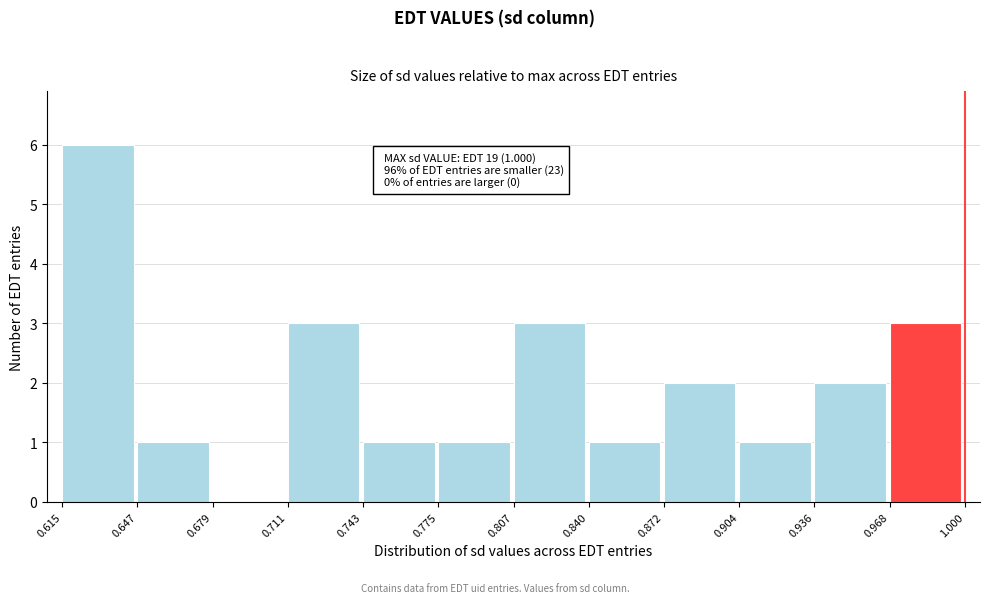

Which range on the x-axis has the tallest bar?

0.615 to 0.647